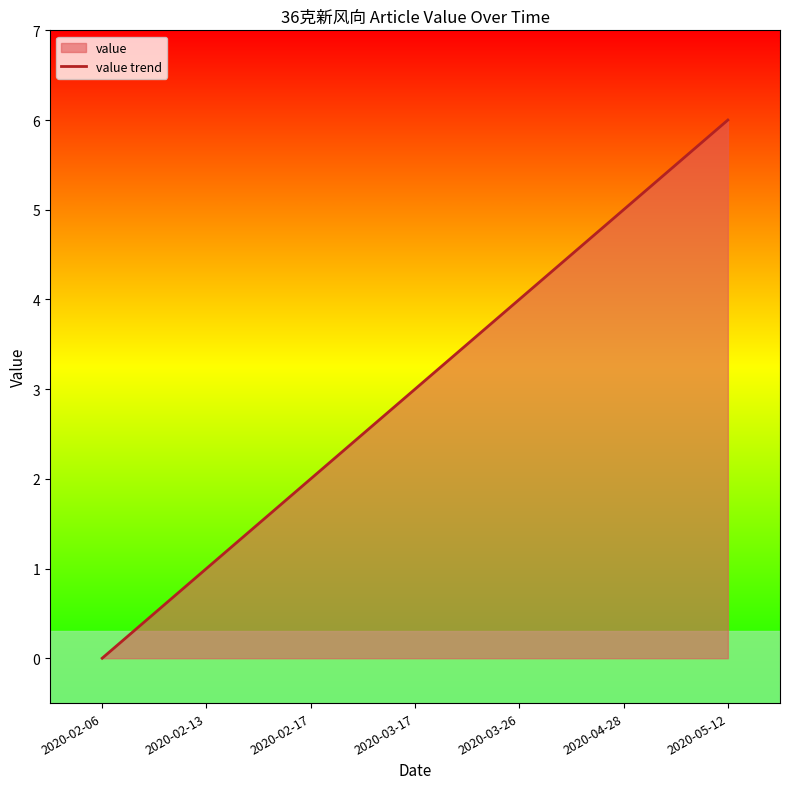

How many series are shown in this chart?

1